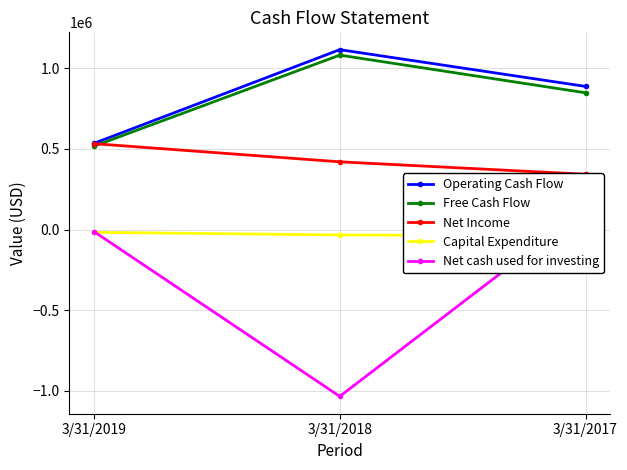

Which series changed the most between 3/31/2018 and 3/31/2017?

Net cash used for investing